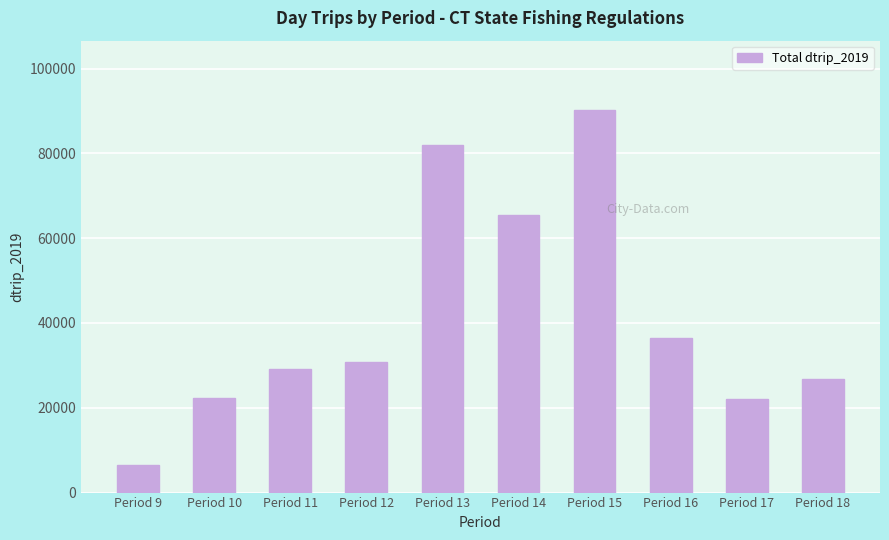

What is the difference between the maximum and minimum values?

83720.7